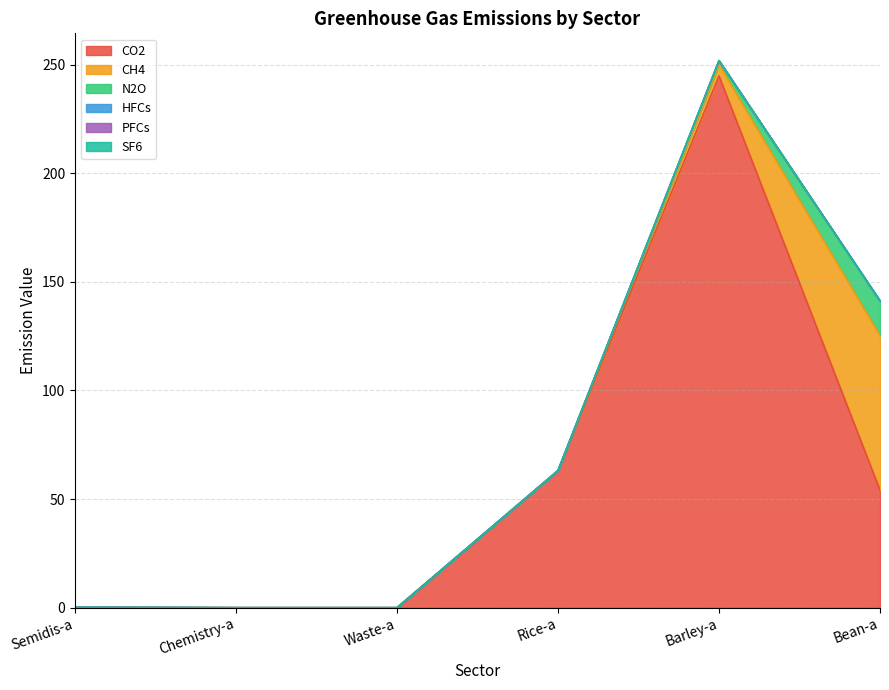

True or false: SF6 and CO2 cross at least once.

False